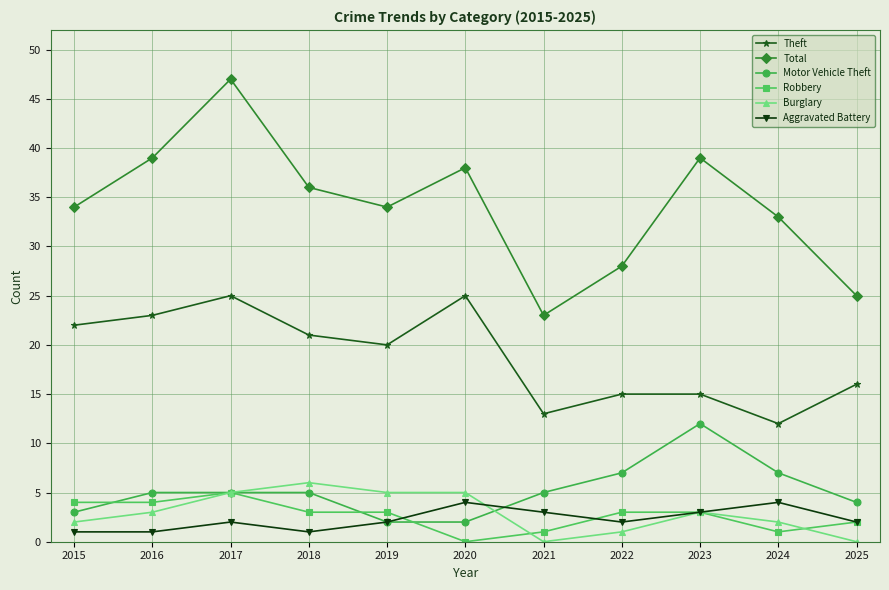

How many values in Robbery are above zero?

10